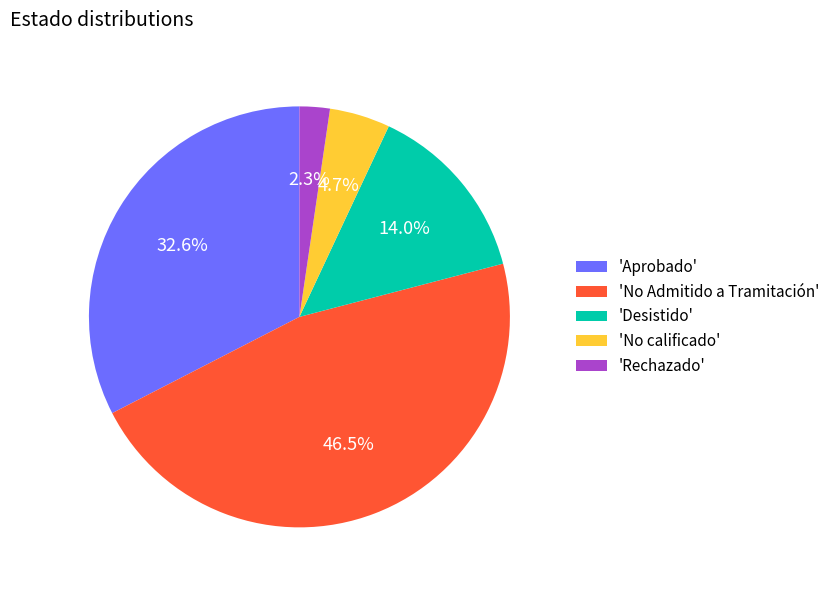

Which slice is the largest?

'No Admitido a Tramitación'